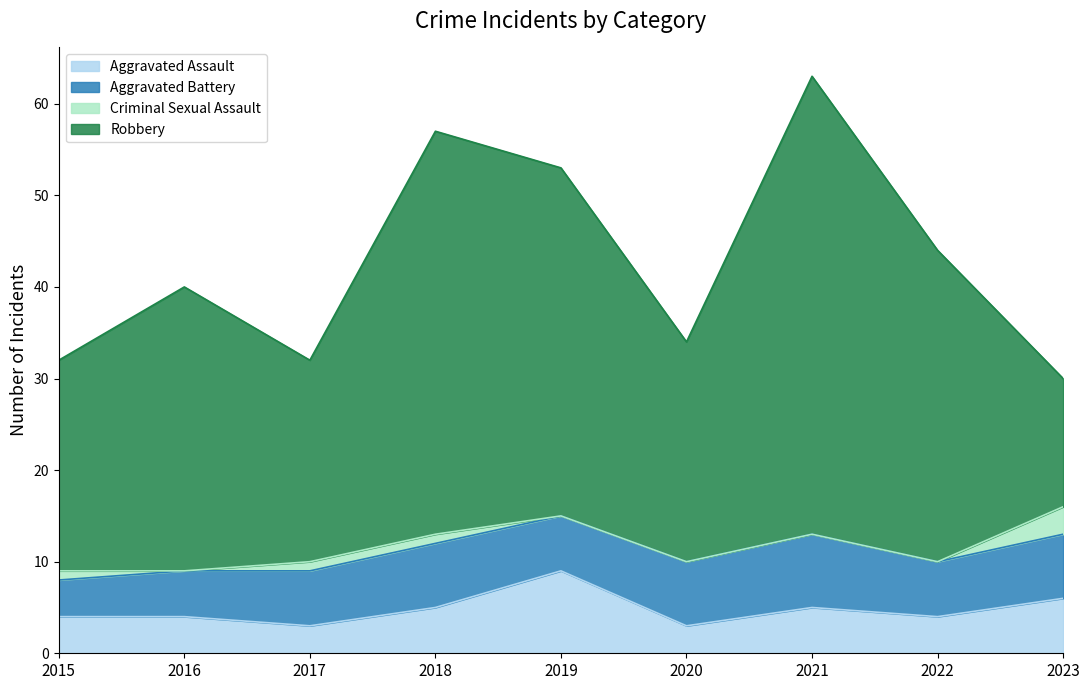

At which category is the sum across all series the highest?

2021